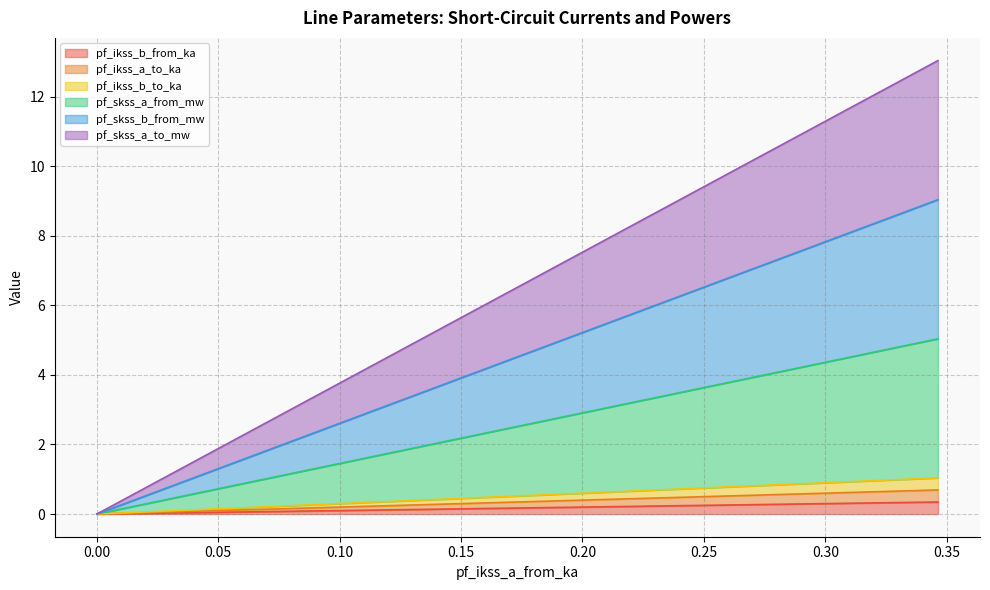

How many values in pf_skss_a_to_mw are above zero?

3